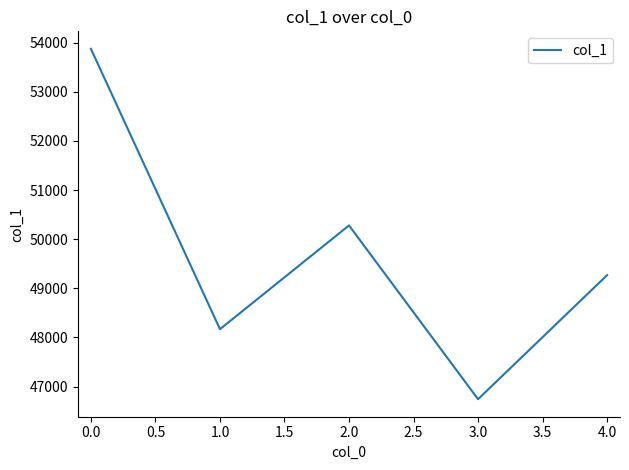

What is the smallest value displayed?

46742